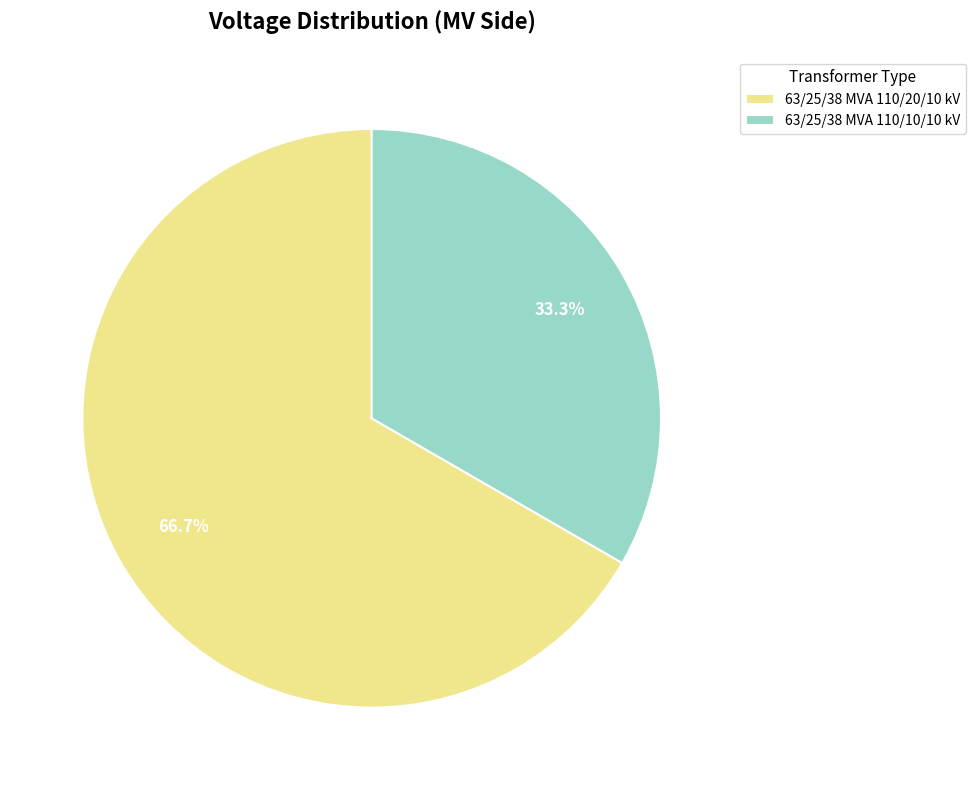

Does 63/25/38 MVA 110/10/10 kV represent more than half of the total?

No